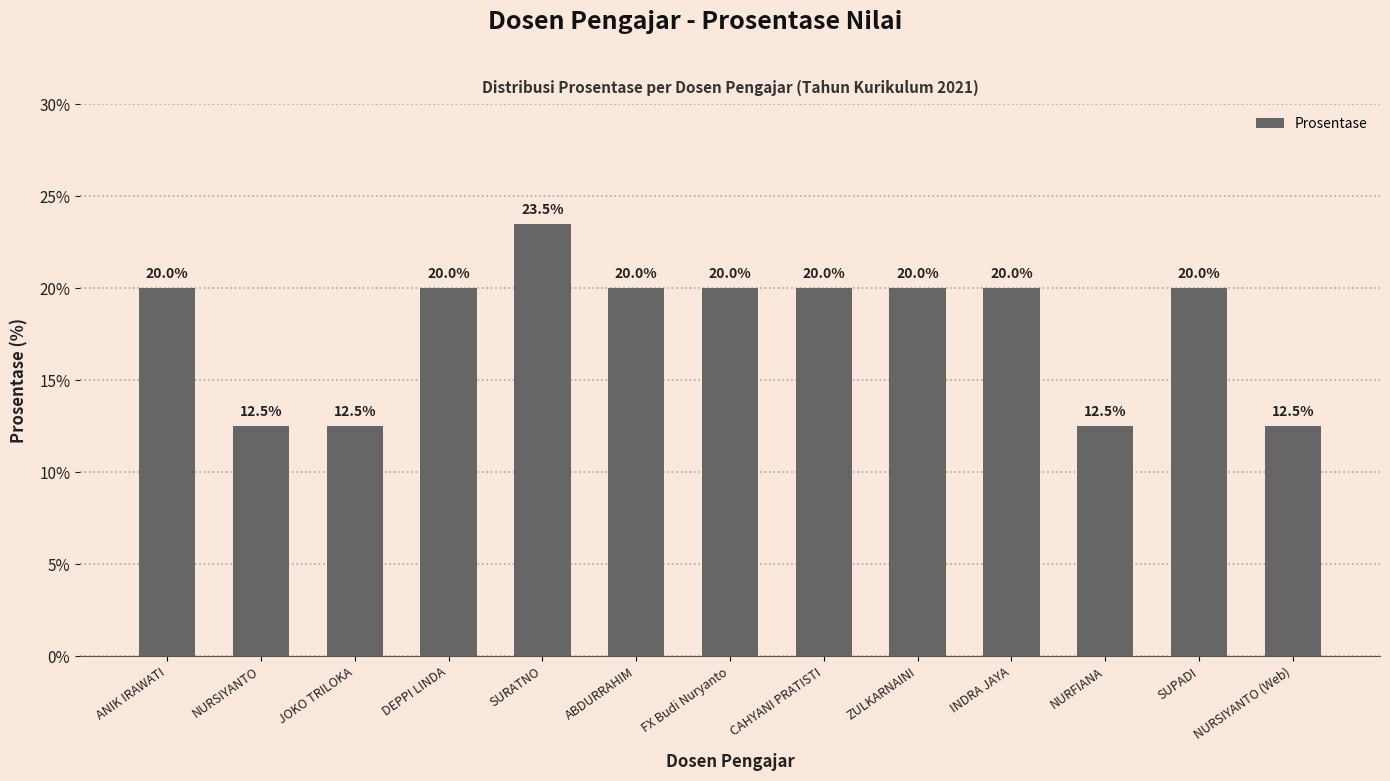

Reading right to left, extract all data points from this chart.

NURSIYANTO (Web)=12.5	SUPADI=20.0	NURFIANA=12.5	INDRA JAYA=20.0	ZULKARNAINI=20.0	CAHYANI PRATISTI=20.0	FX Budi Nuryanto=20.0	ABDURRAHIM=20.0	SURATNO=23.5	DEPPI LINDA=20.0	JOKO TRILOKA=12.5	NURSIYANTO=12.5	ANIK IRAWATI=20.0